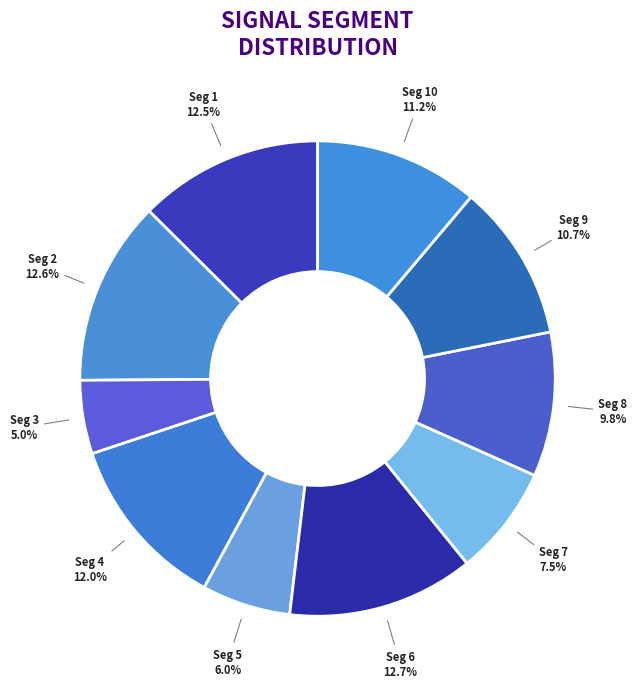

What percentage do Seg 8 and Seg 10 together represent?

21.0%